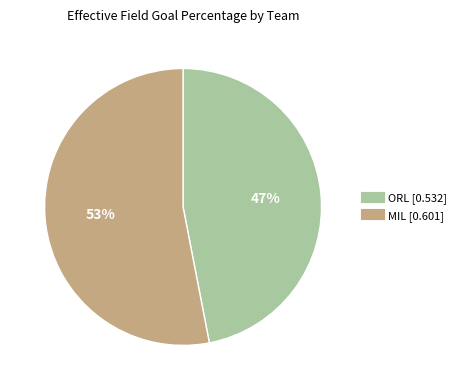

Does MIL represent more than half of the total?

Yes